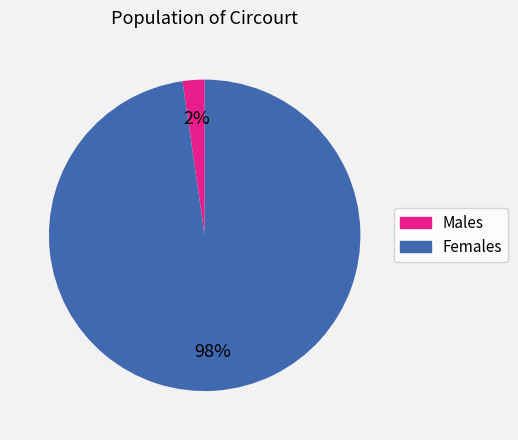

To the nearest percent, what is the average slice percentage?

50%